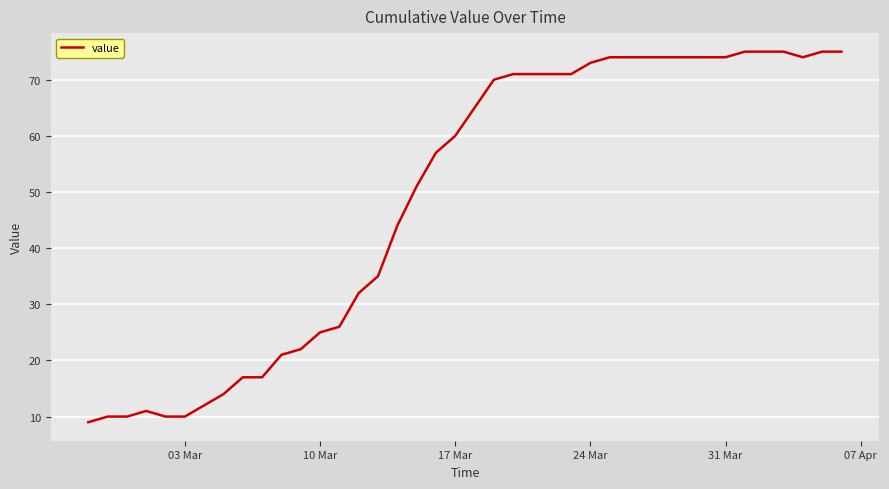

What is the difference between the maximum and minimum values?

66